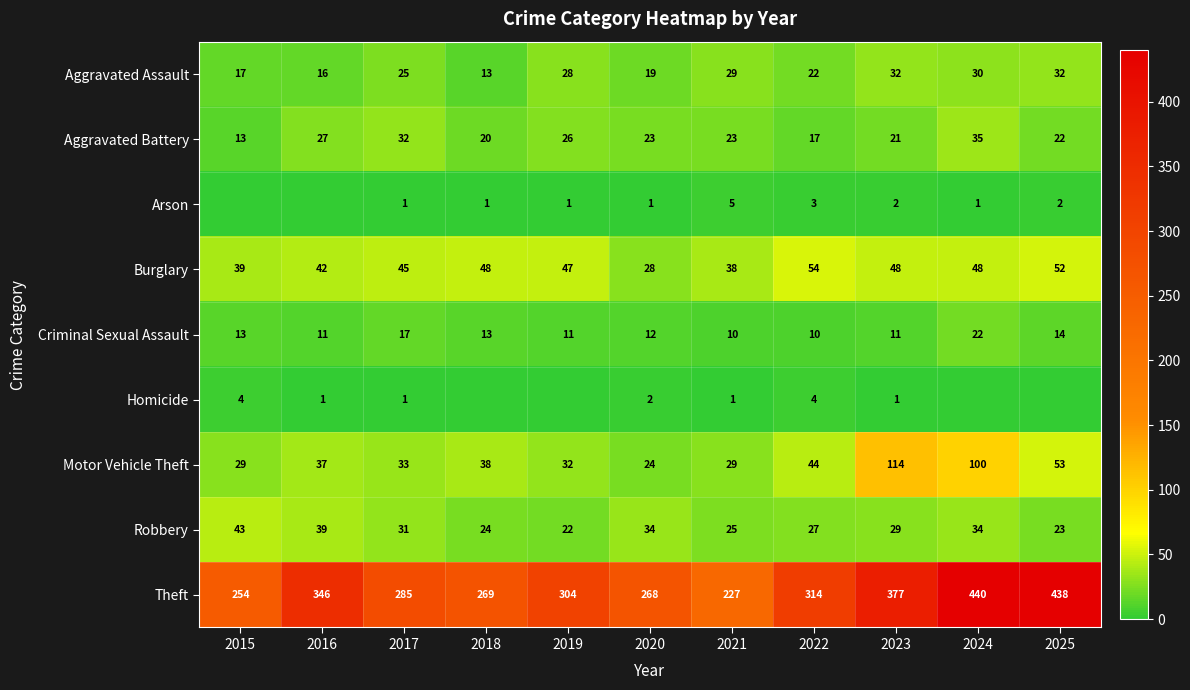

What is the difference between the highest and lowest values at 2023?

376